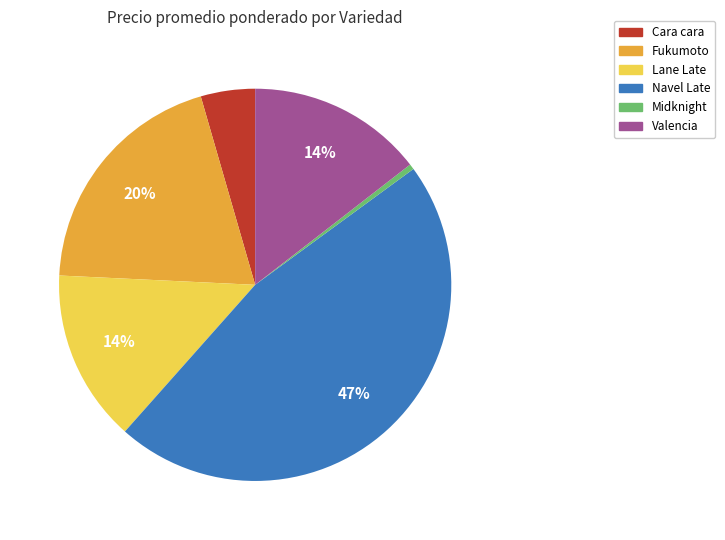

Which category has the biggest portion of the pie?

Navel Late